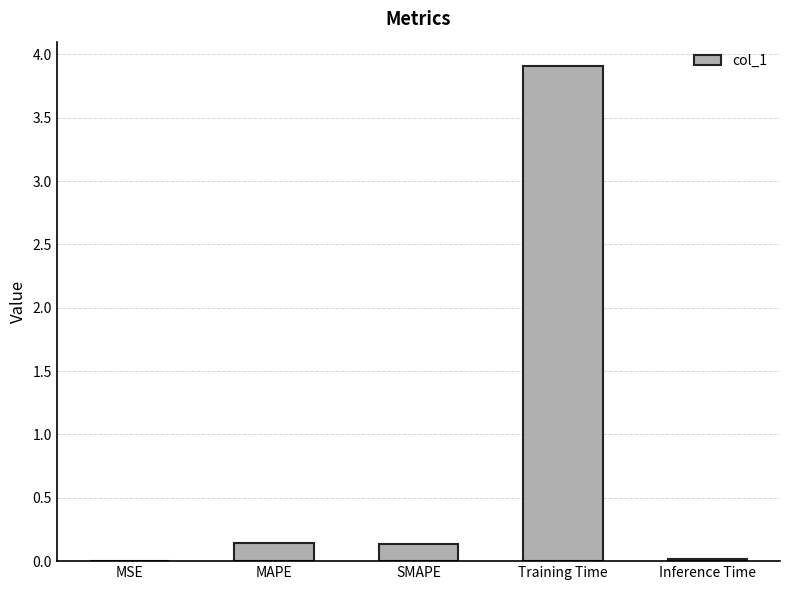

Which has a higher value, MAPE or Inference Time?

MAPE